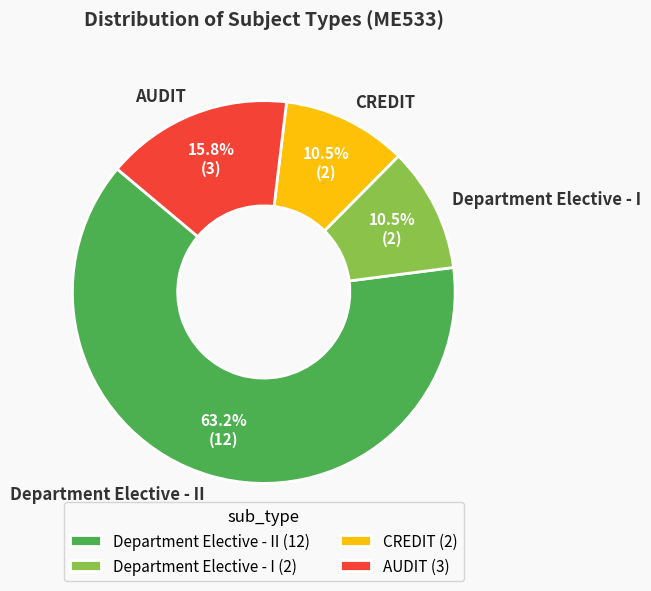

How much of the chart is everything except Department Elective - II?

36.8%